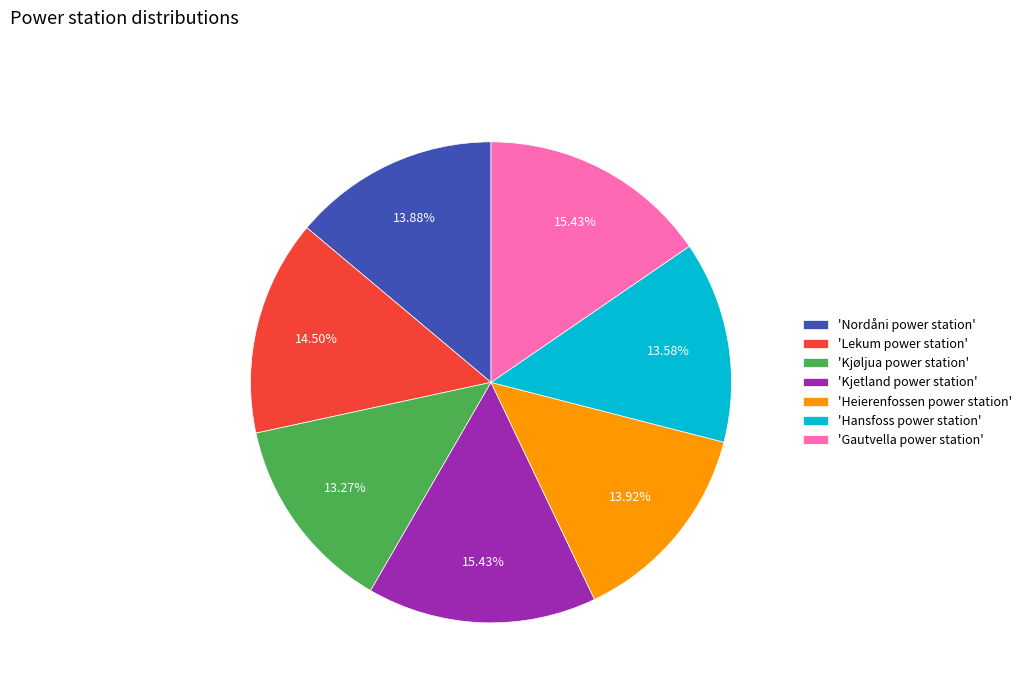

What is the ratio of the value at 'Lekum power station' to the value at 'Hansfoss power station'?

1.1